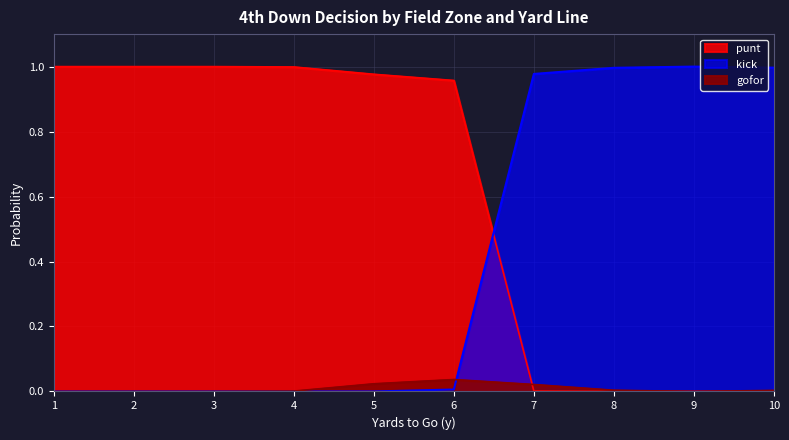

List the series in order of their peak value, lowest first.

gofor, punt, kick